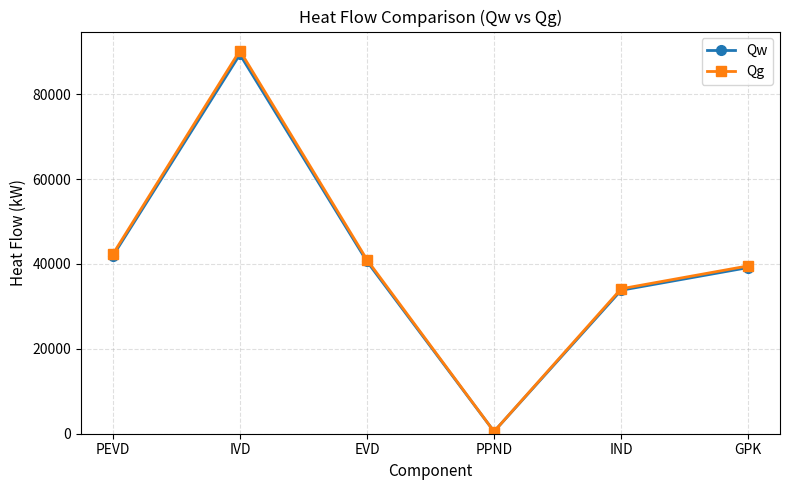

Is this an area chart (filled region under the line)?

No